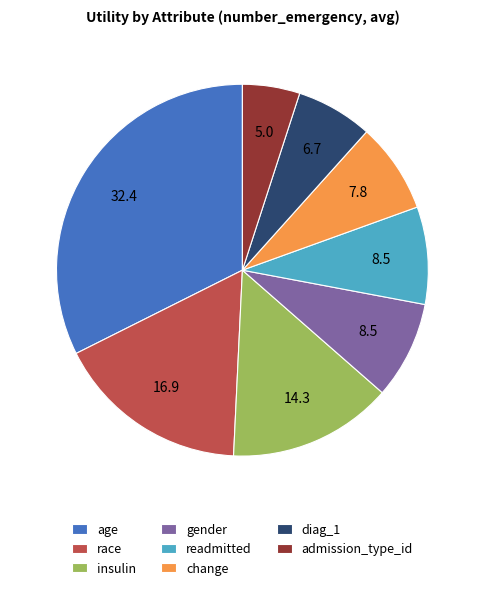

Does diag_1 represent more than half of the total?

No